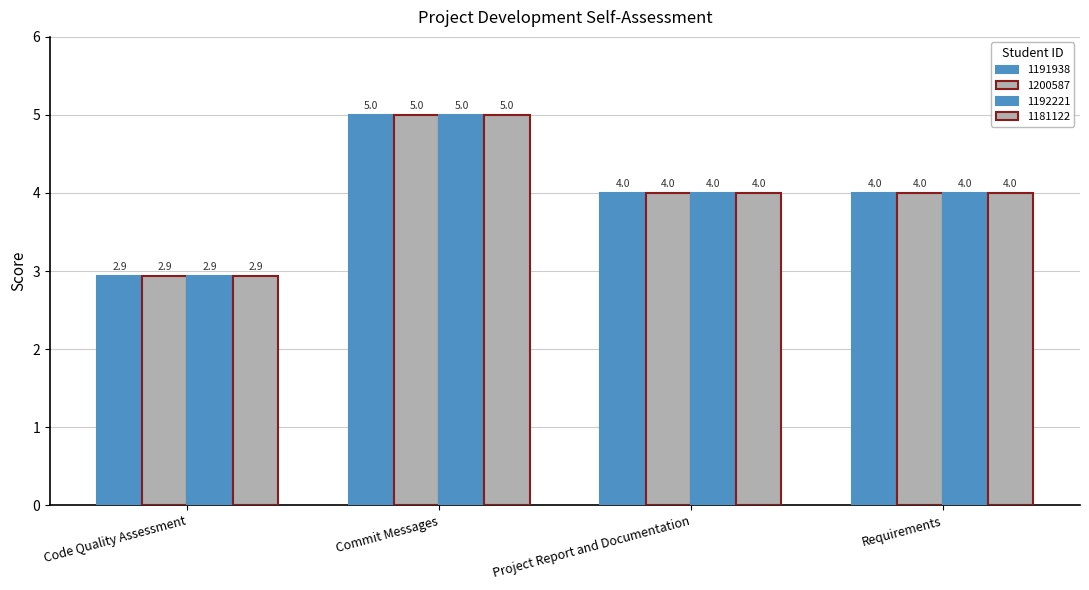

How many bars are there in each group?

4